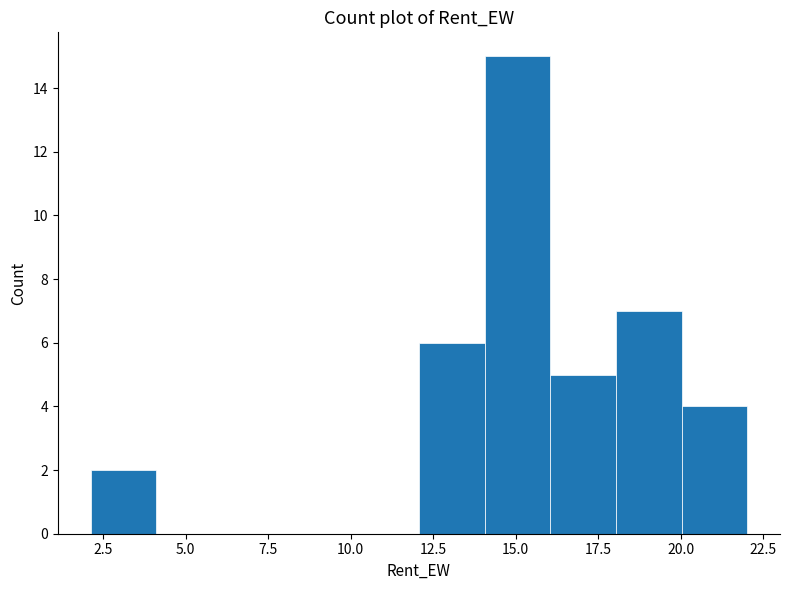

Read against the x-axis, roughly where is the centre of the tallest bar?

15.0